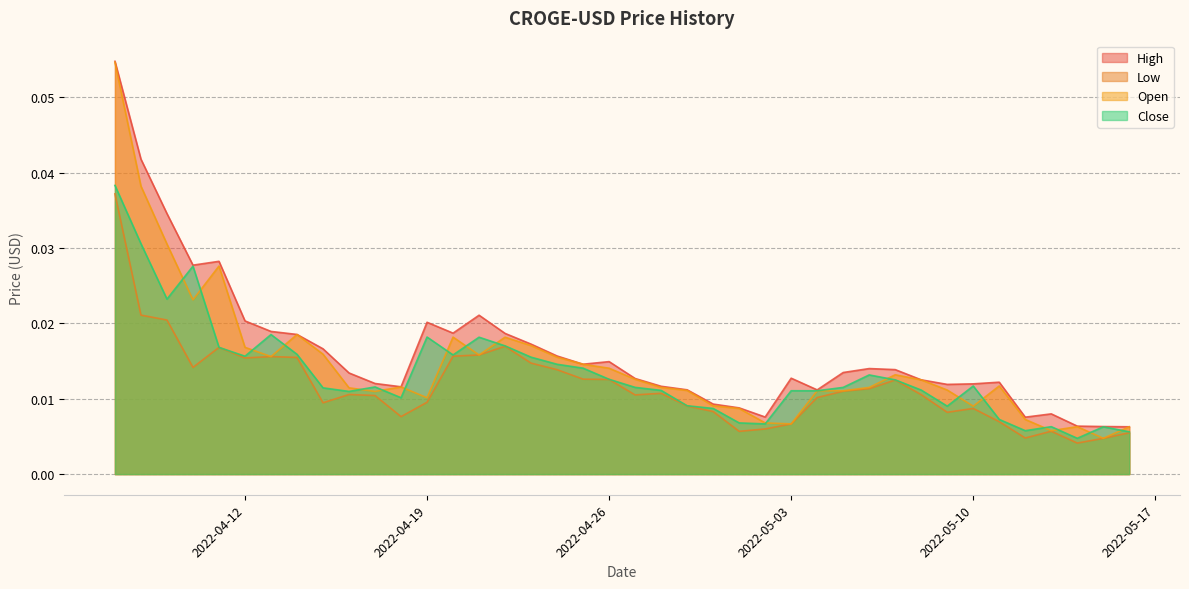

Rank the categories by High value from highest to lowest.

2022-04-07, 2022-04-08, 2022-04-09, 2022-04-11, 2022-04-10, 2022-04-21, 2022-04-12, 2022-04-19, 2022-04-13, 2022-04-20, 2022-04-22, 2022-04-14, 2022-04-23, 2022-04-15, 2022-04-24, 2022-04-26, 2022-04-25, 2022-05-06, 2022-05-07, 2022-05-05, 2022-04-16, 2022-05-03, 2022-04-27, 2022-05-08, 2022-05-11, 2022-04-17, 2022-05-10, 2022-05-09, 2022-04-28, 2022-04-18, 2022-04-29, 2022-05-04, 2022-04-30, 2022-05-01, 2022-05-13, 2022-05-02, 2022-05-12, 2022-05-14, 2022-05-15, 2022-05-16